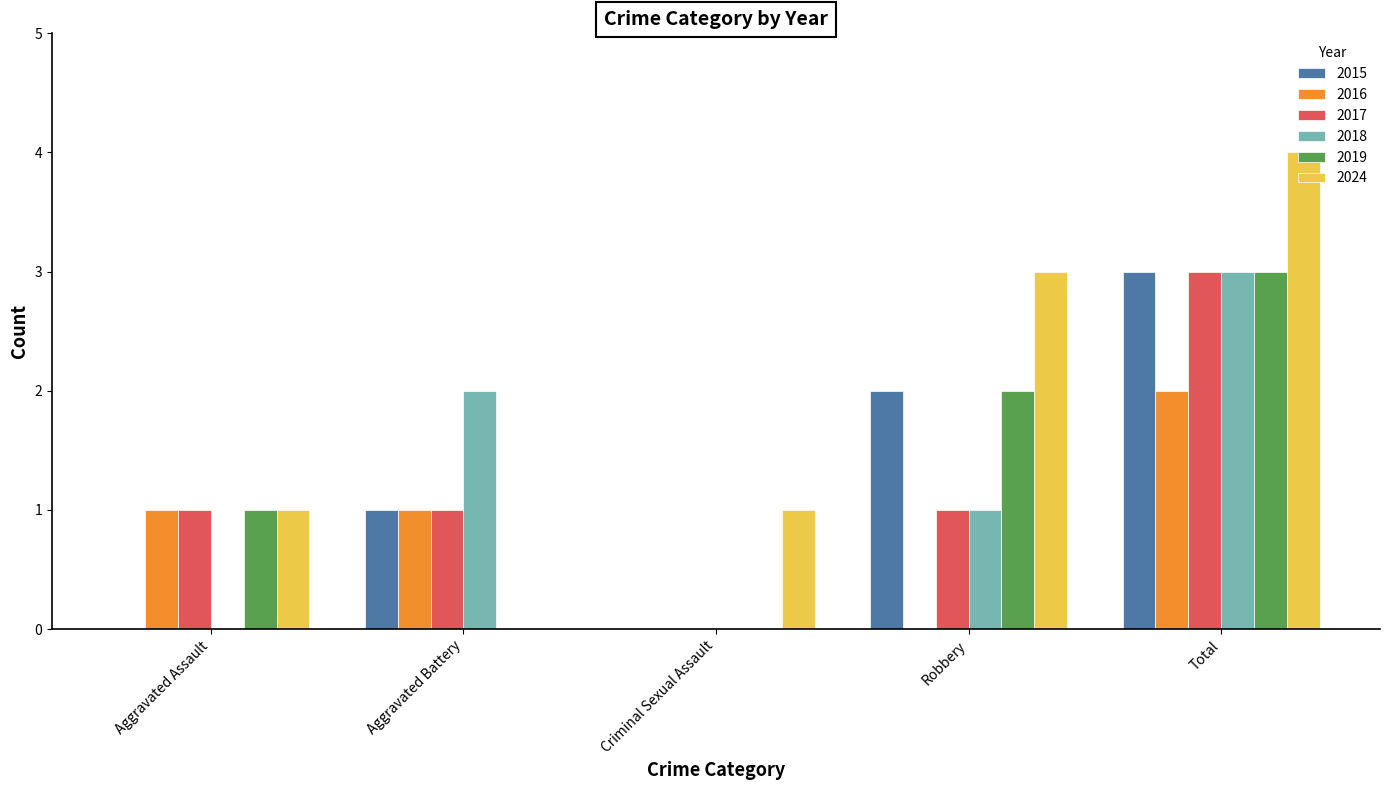

What is the sum of all 2024 values?

9